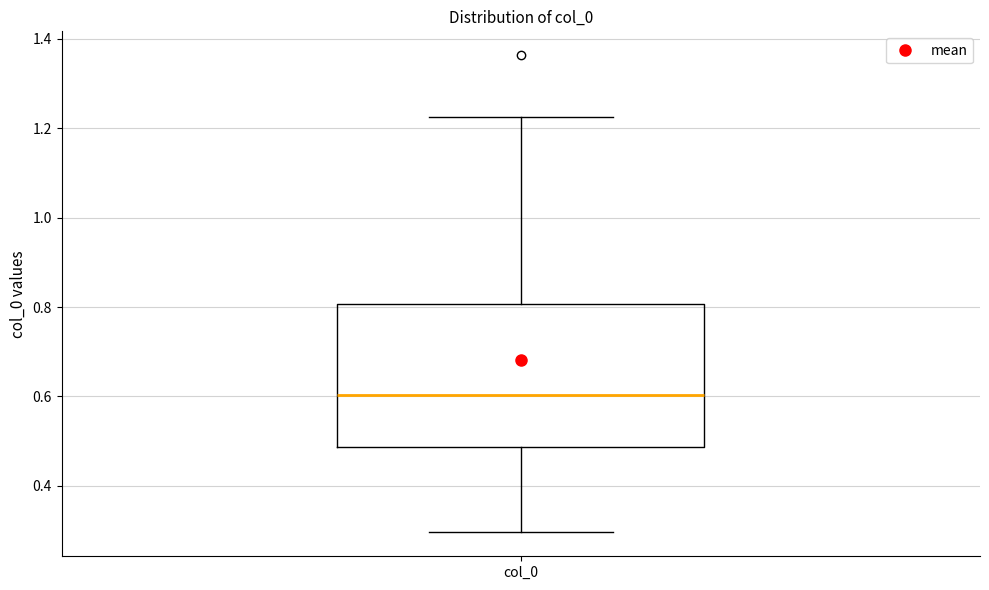

Where does the lower whisker of the box for col_0 end on the y-axis? The values are not printed on the chart, so give them approximately, as read against the axis.

0.30